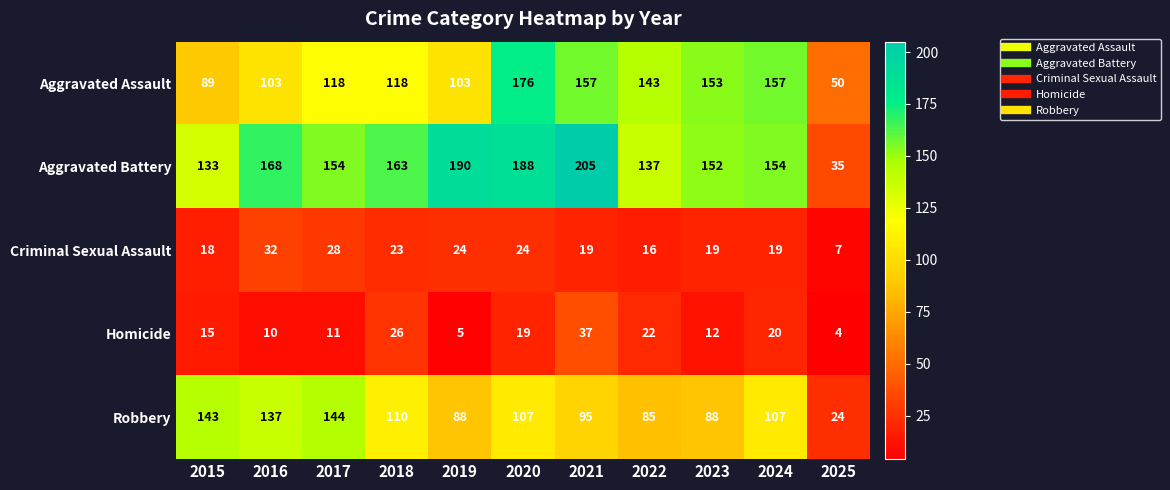

What is the smallest value displayed?

4